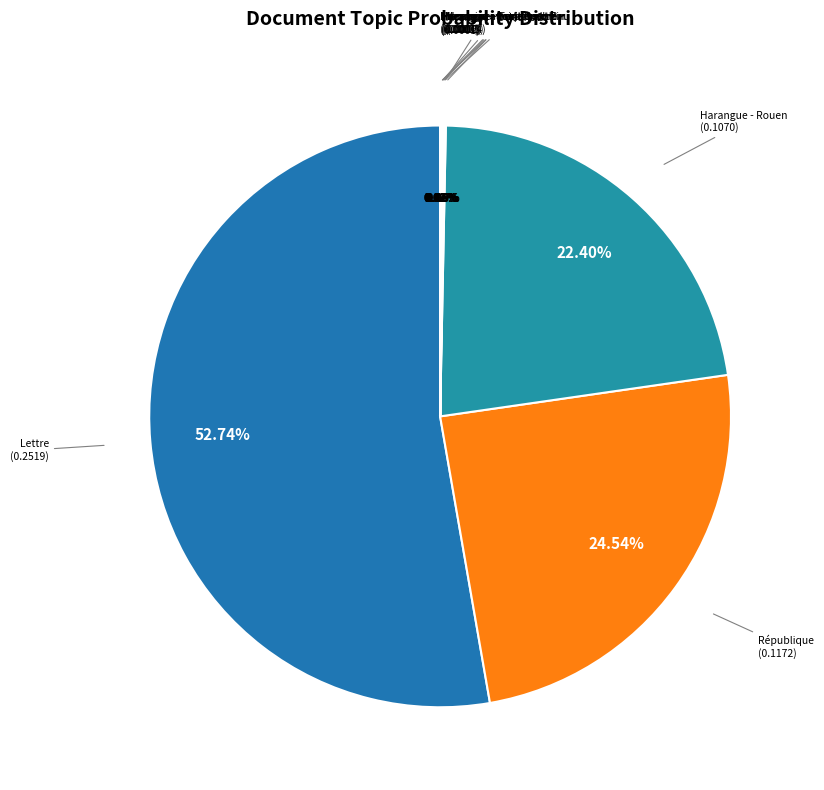

To the nearest percent, what is the average slice percentage?

10%